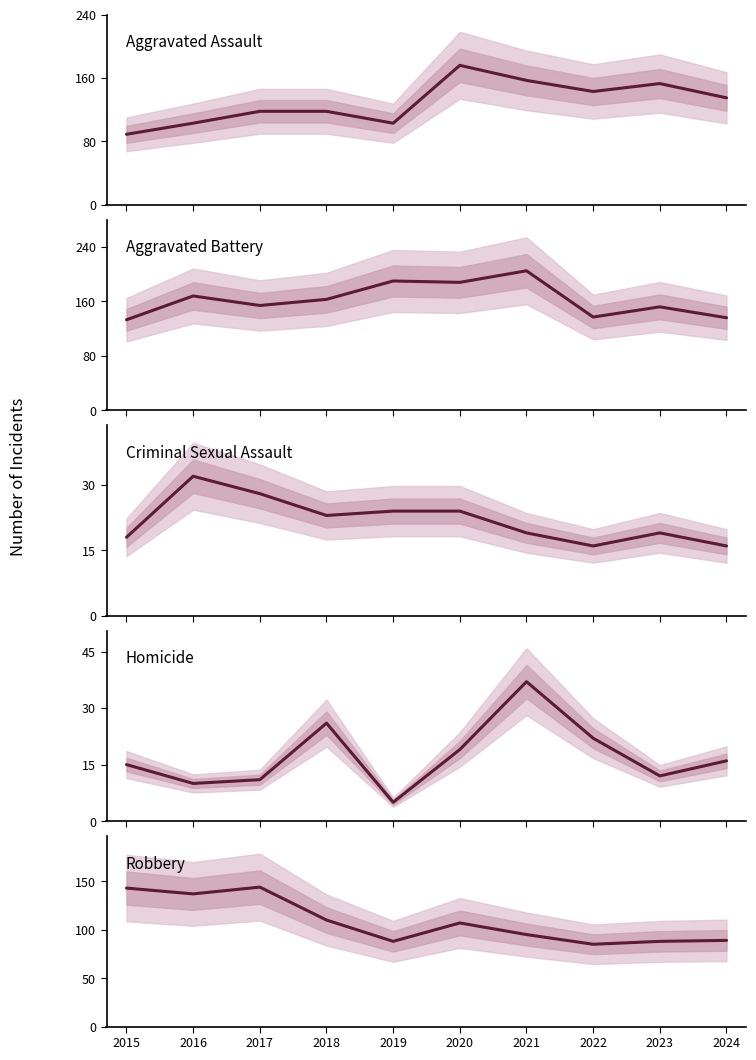

What is the value of the Homicide point at the 8th from the left?

22